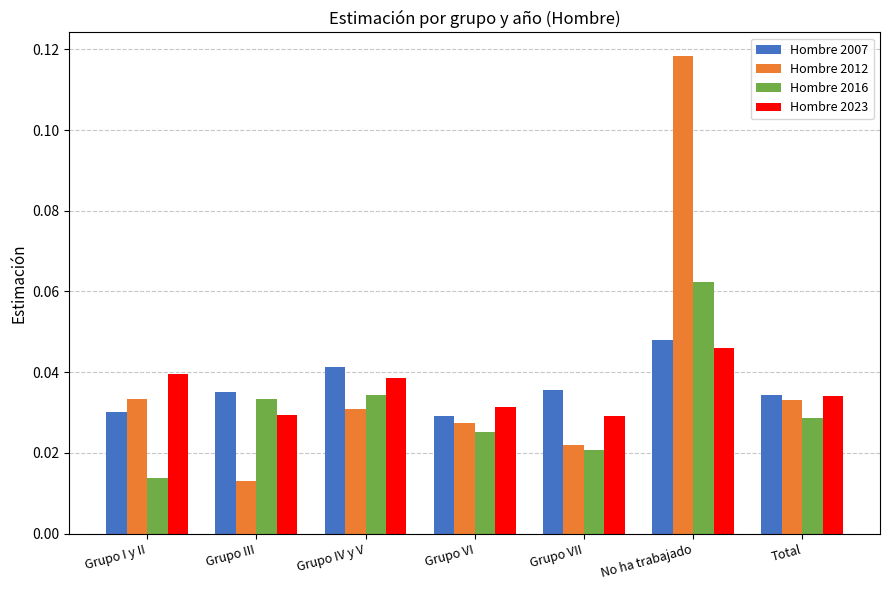

At which category is the sum across all series the highest?

No ha trabajado